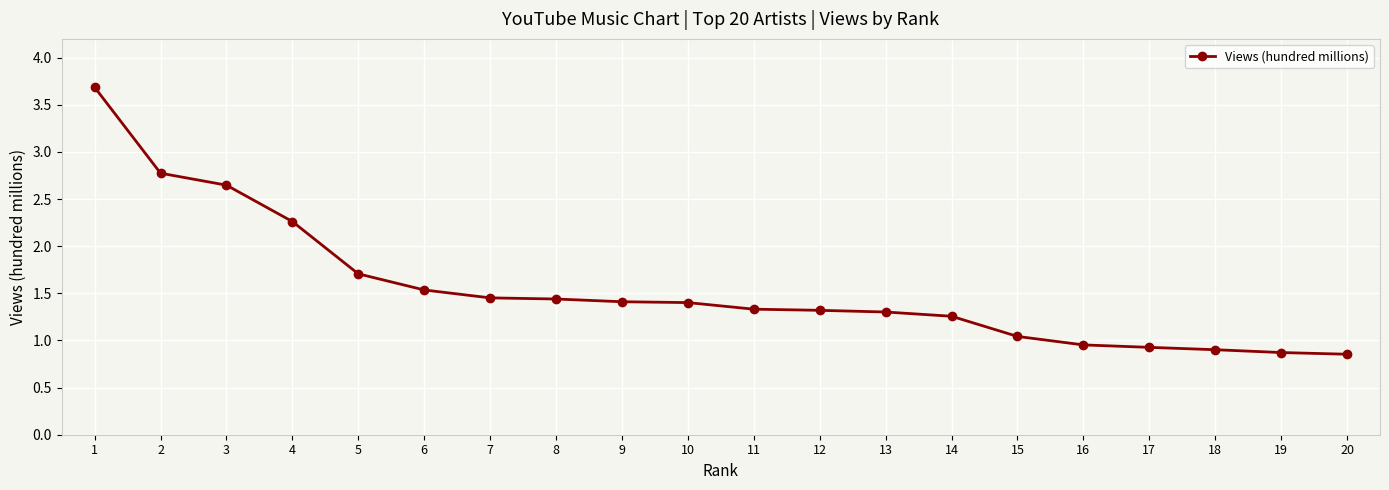

What is the sum of all values?

31.1